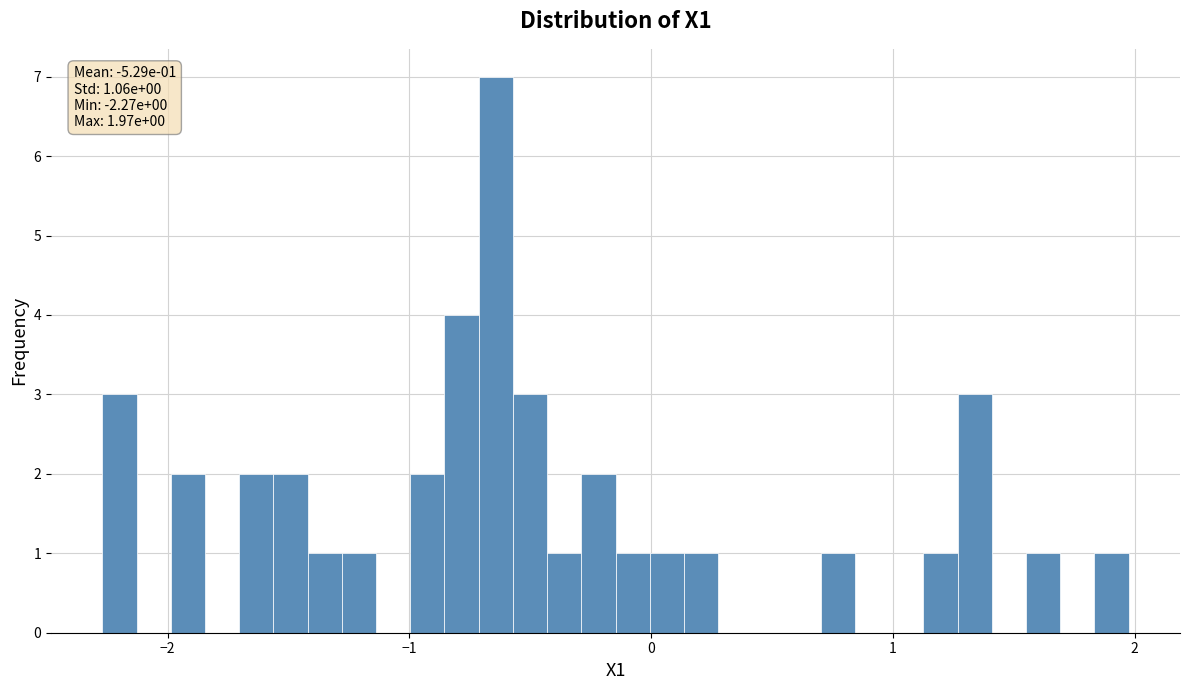

Read against the x-axis, roughly where is the centre of the tallest bar?

-0.6